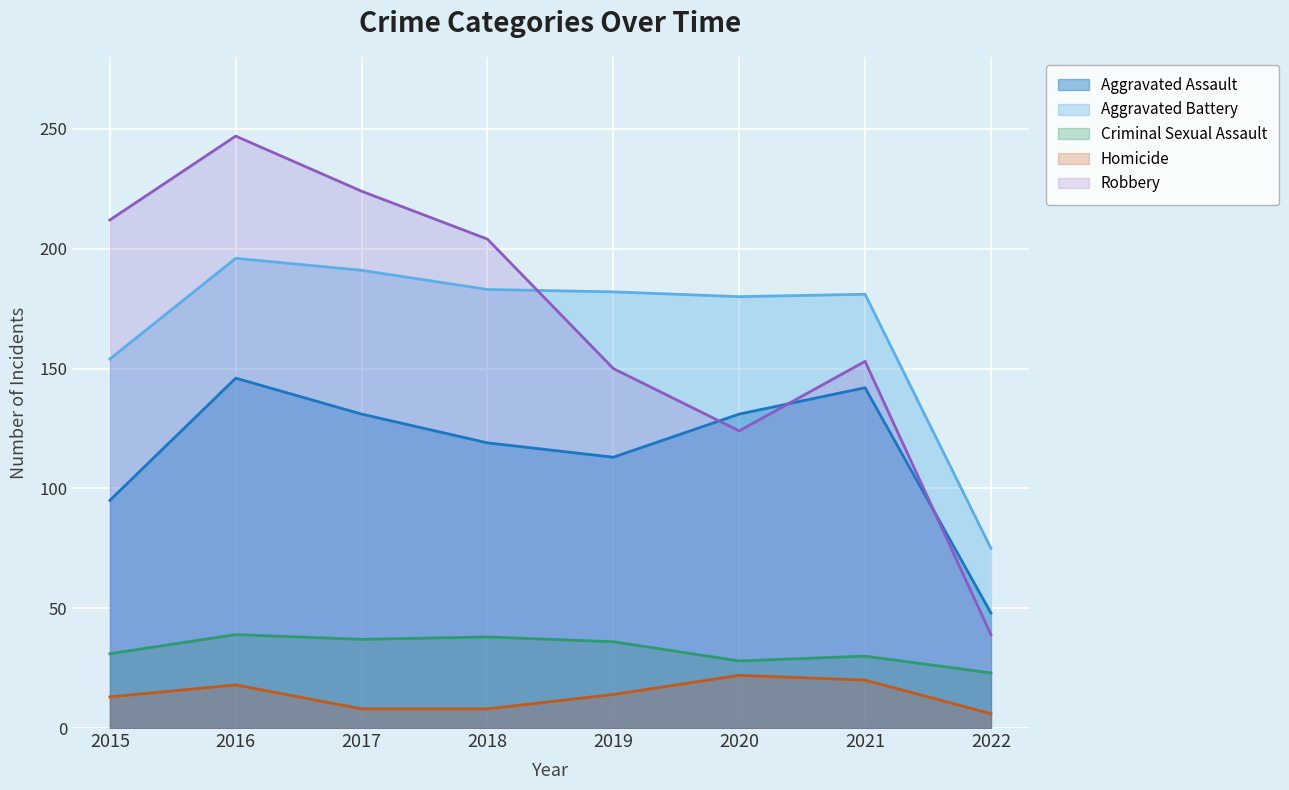

Is the value of Robbery at 2022 greater than the value of Homicide at 2020?

Yes